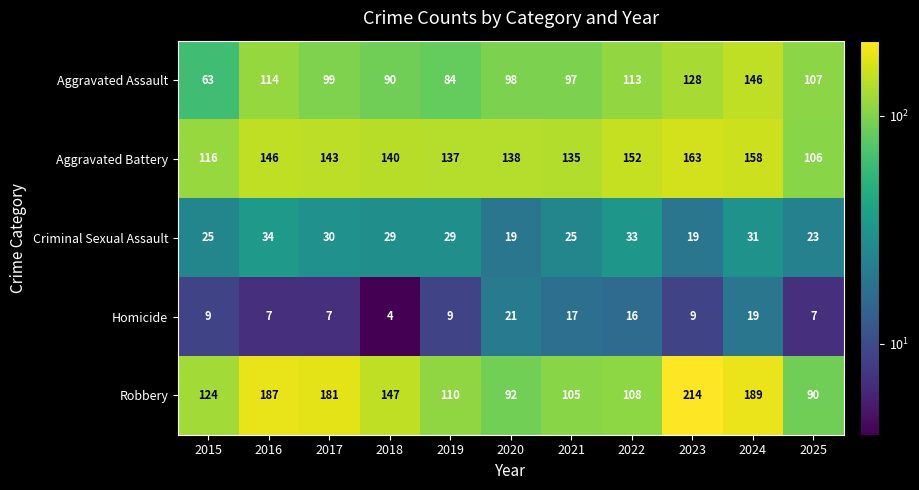

What is the total value across all series at 2024?

543